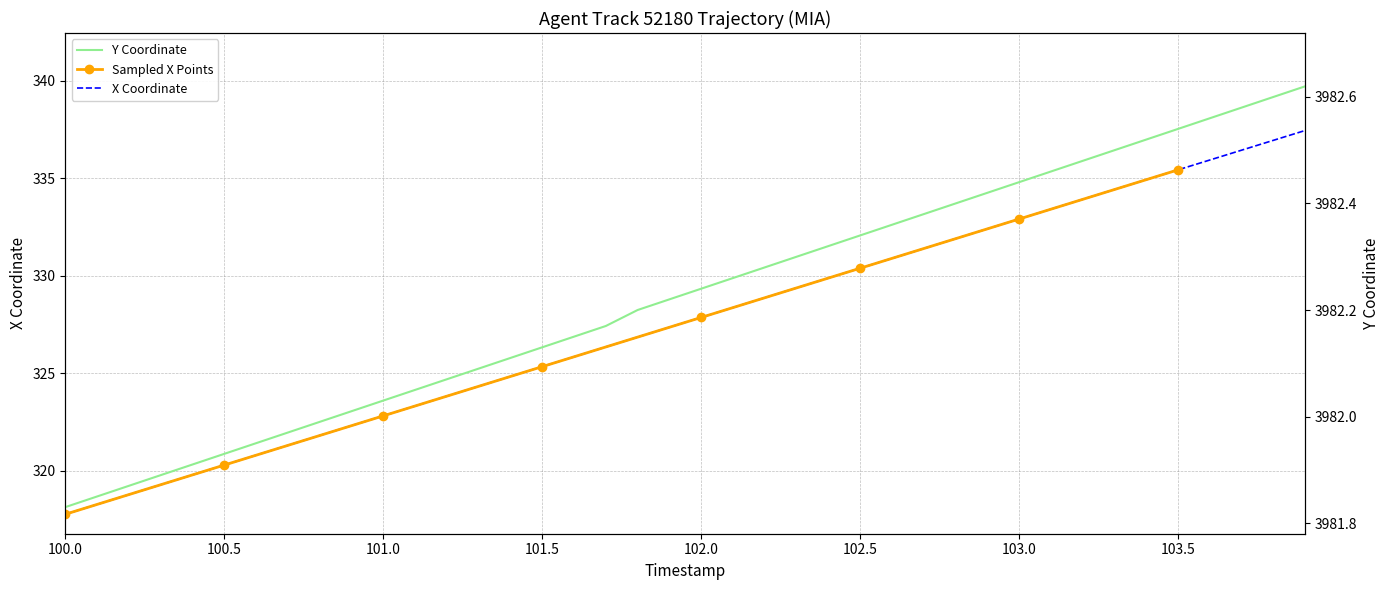

What is the lowest value of the X series?

317.8